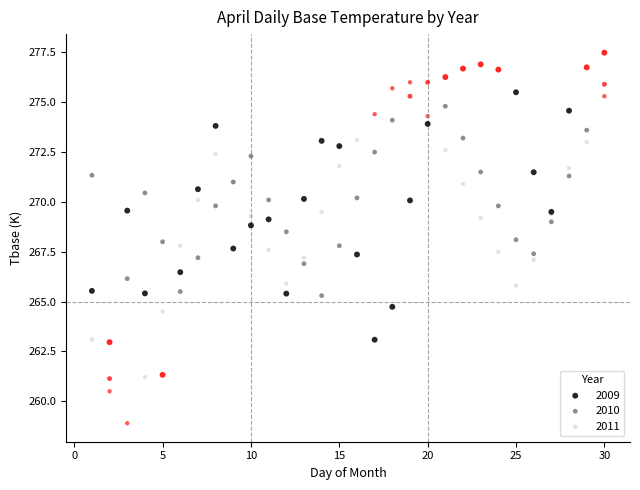

Which series has the widest spread of Y values?

2011